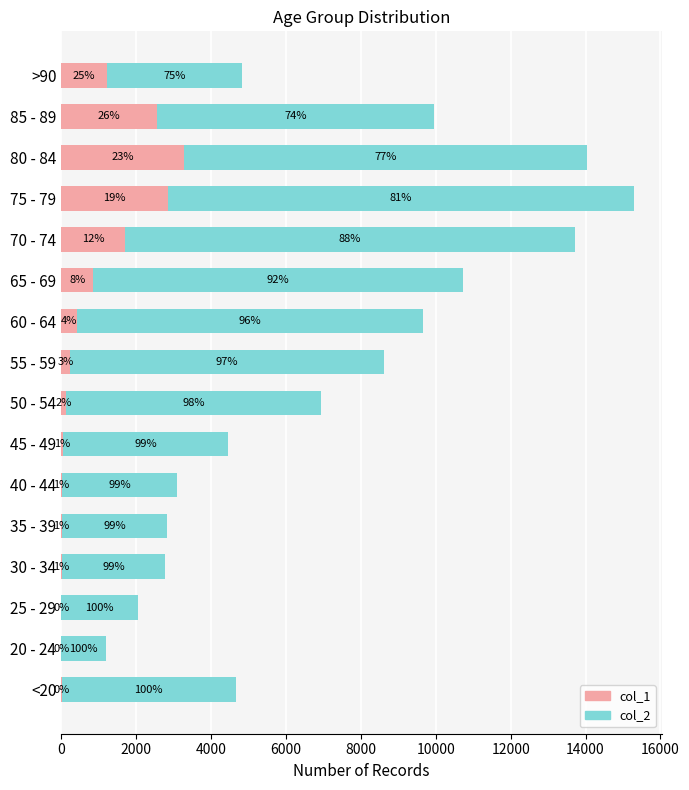

Reading left to right, list all the values displayed in this chart.

col_1: 18	4	3	17	18	24	47	126	227	426	850	1690	2848	3273	2548	1224
col_2: 4641	1191	2038	2765	2814	3078	4396	6803	8400	9236	9883	12018	12434	10764	7417	3604